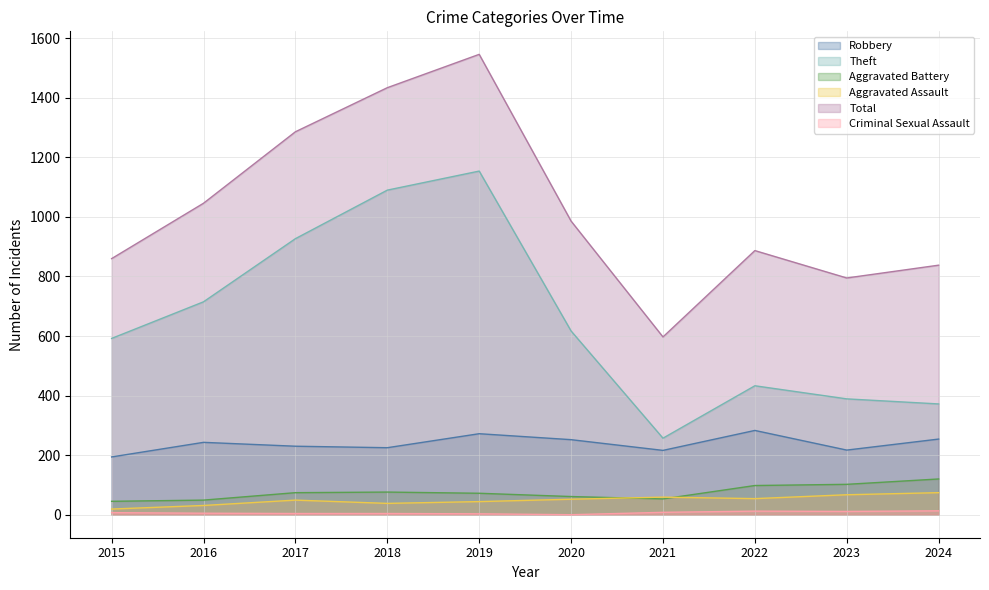

Where does the Aggravated Assault series first go above 52?

2021